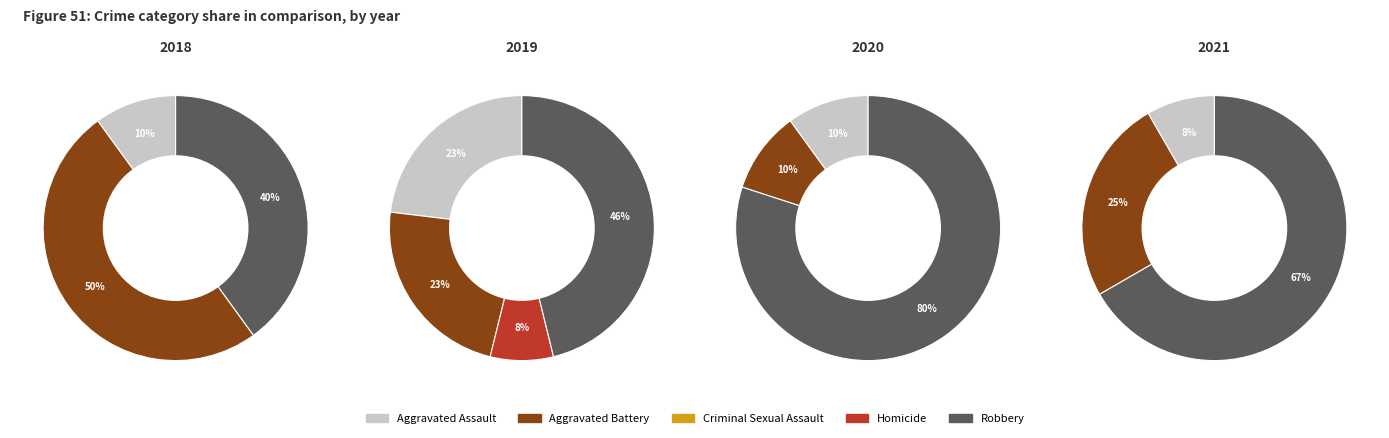

Is Aggravated Battery the majority of the pie?

No